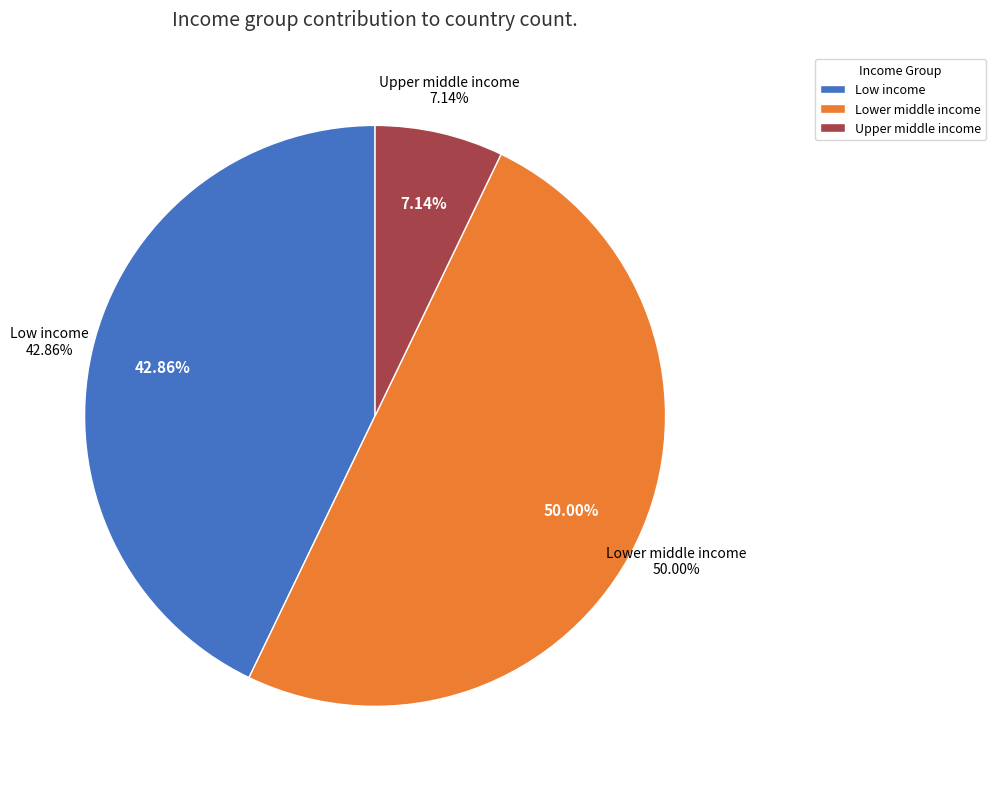

The Upper middle income slice represents 1% of the pie. True or false?

False